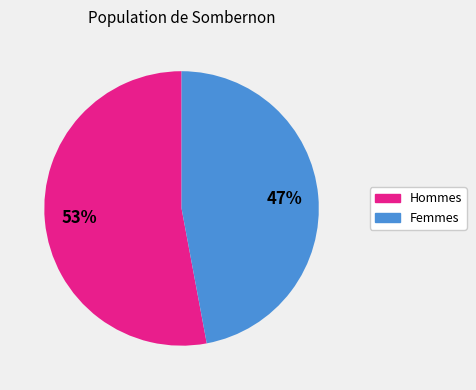

How many slices are in this pie chart?

2